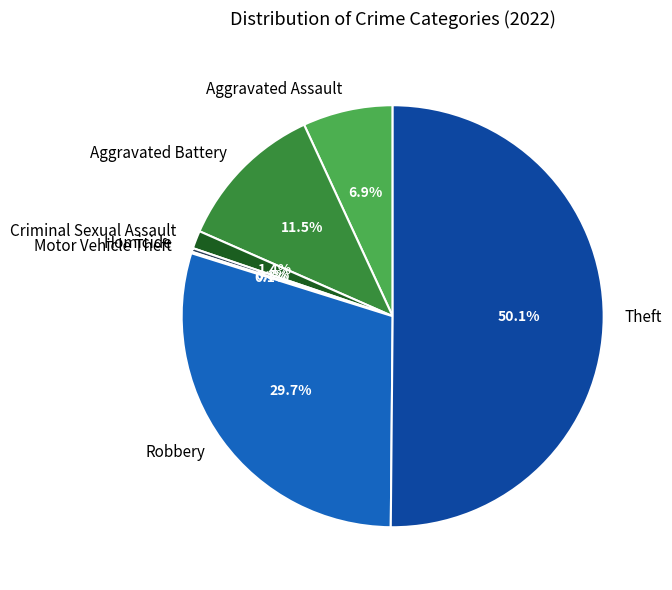

What is the ratio of the value at Theft to the value at Aggravated Assault?

7.3